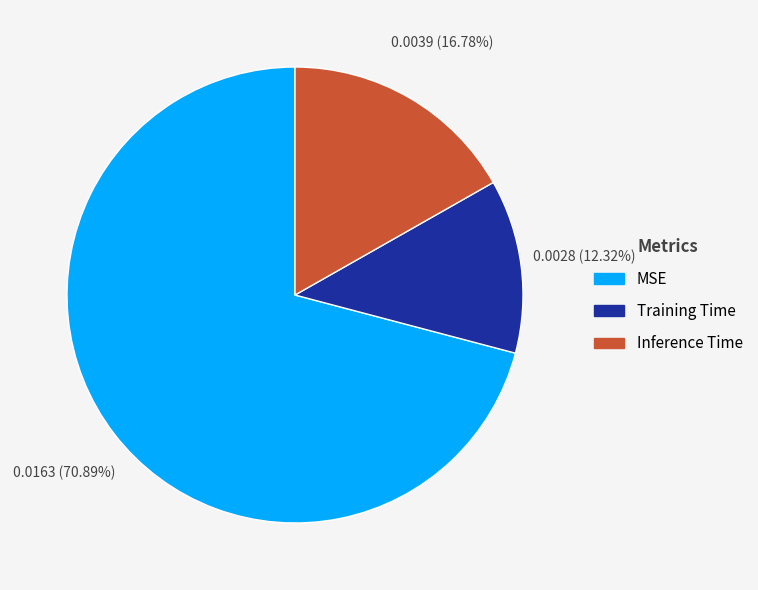

Rank the categories by value from highest to lowest.

MSE, Inference Time, Training Time